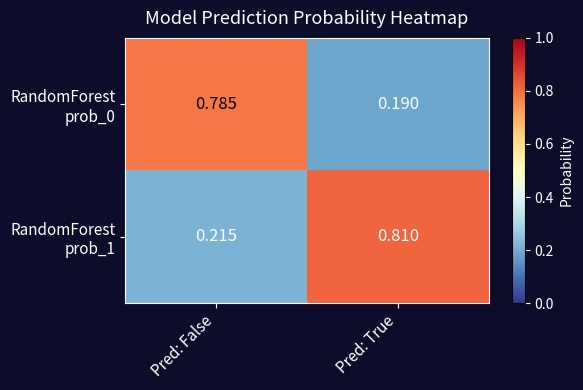

Which category has the lowest value across all series?

Pred: True